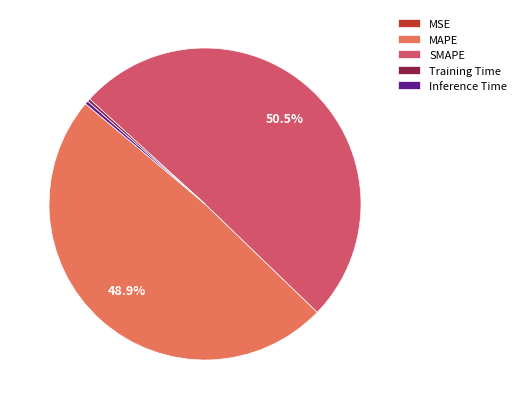

Is there a majority slice in this chart?

Yes